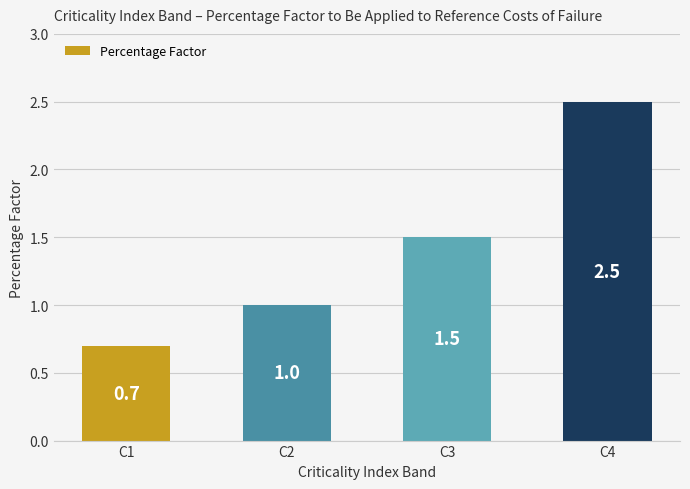

Rank the categories by value from lowest to highest.

C1, C2, C3, C4